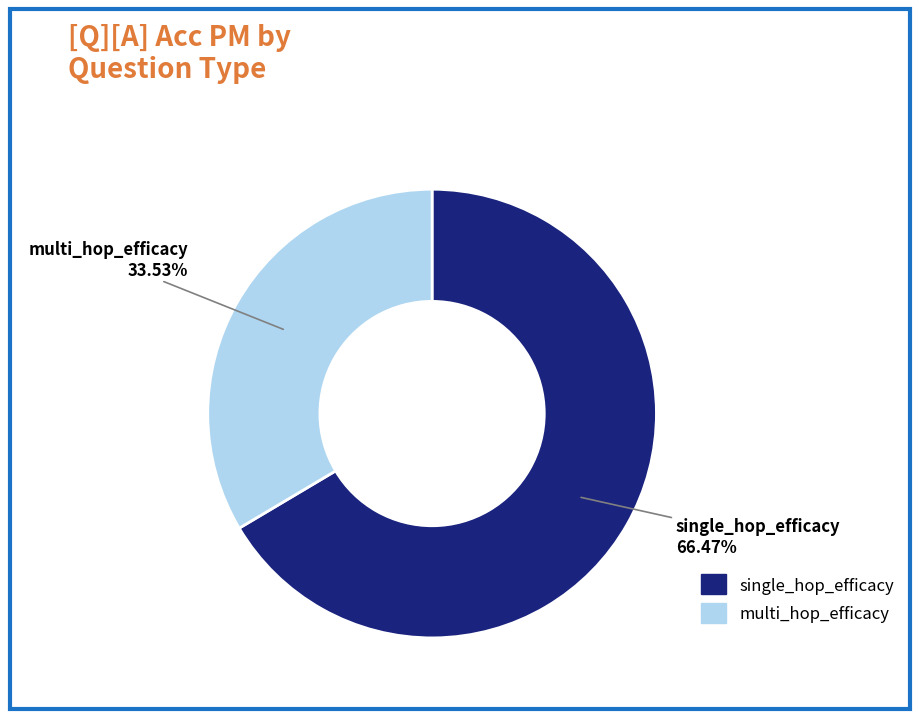

Count the number of slices in the pie.

2